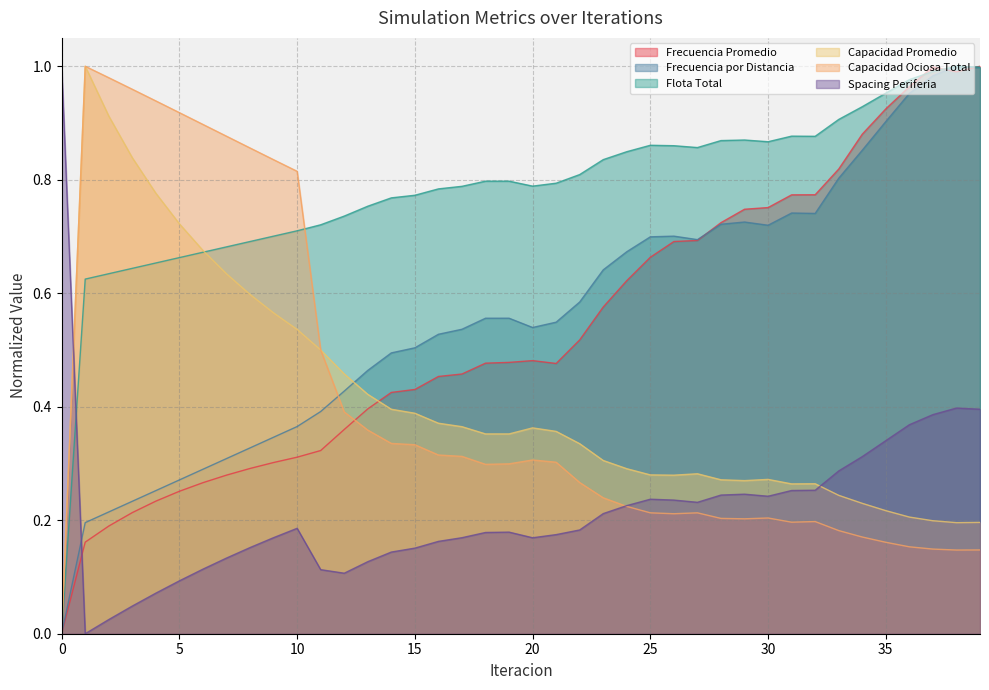

The Frecuencia Promedio series shows 0.5 at 17. True or false?

True